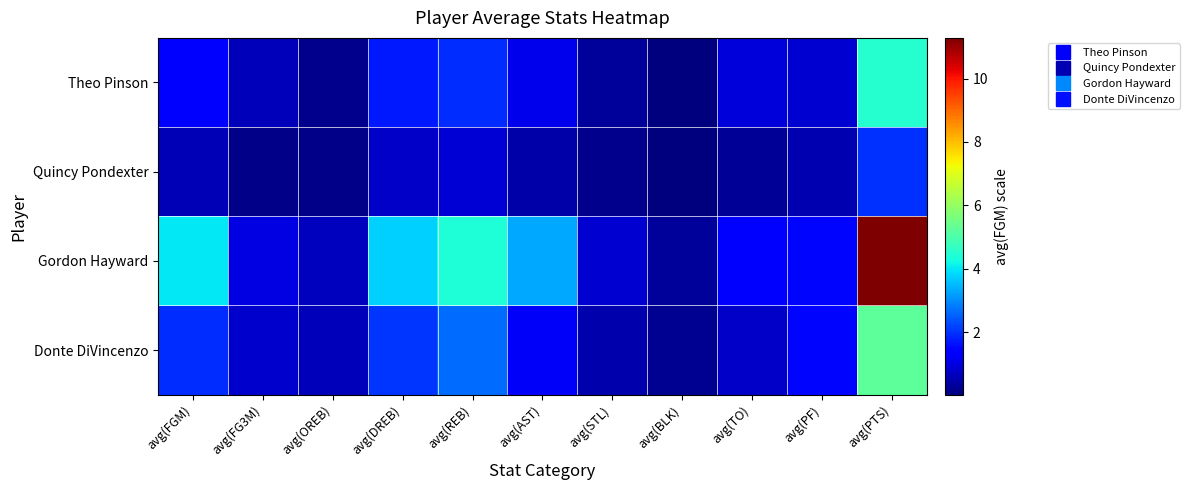

Which has a higher value, avg(OREB) or avg(FGM)?

avg(FGM)